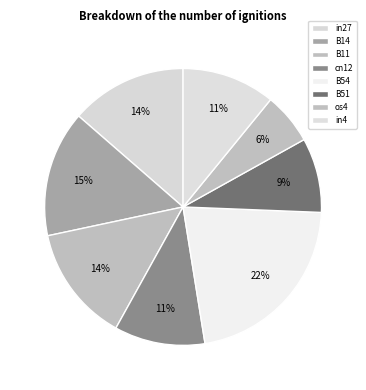

How many segments does this pie chart have?

8